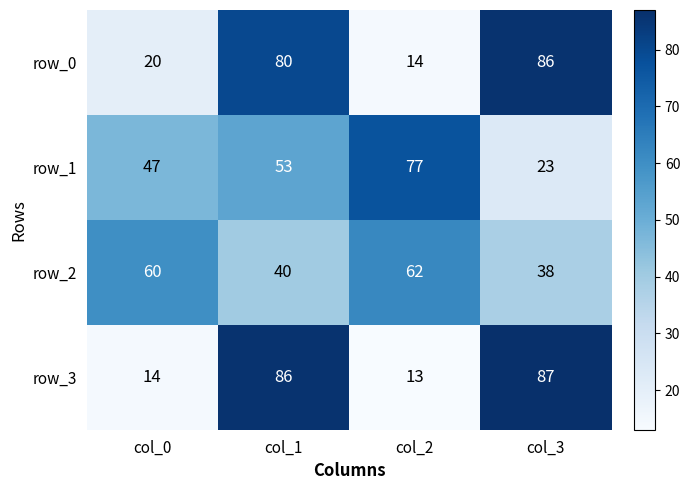

What is the sum of all row_3 values?

200